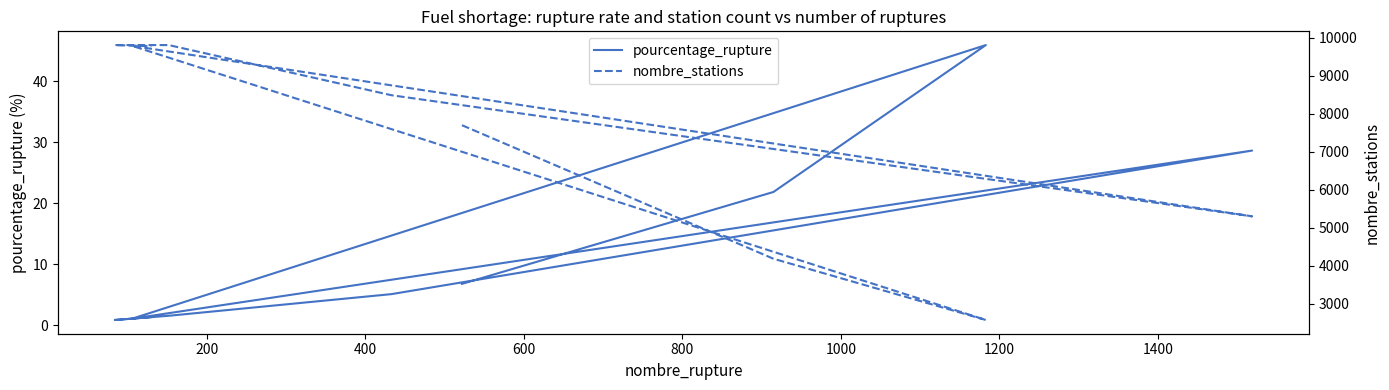

What is the sum of the nombre_stations values at 800 and 600?

15091.0